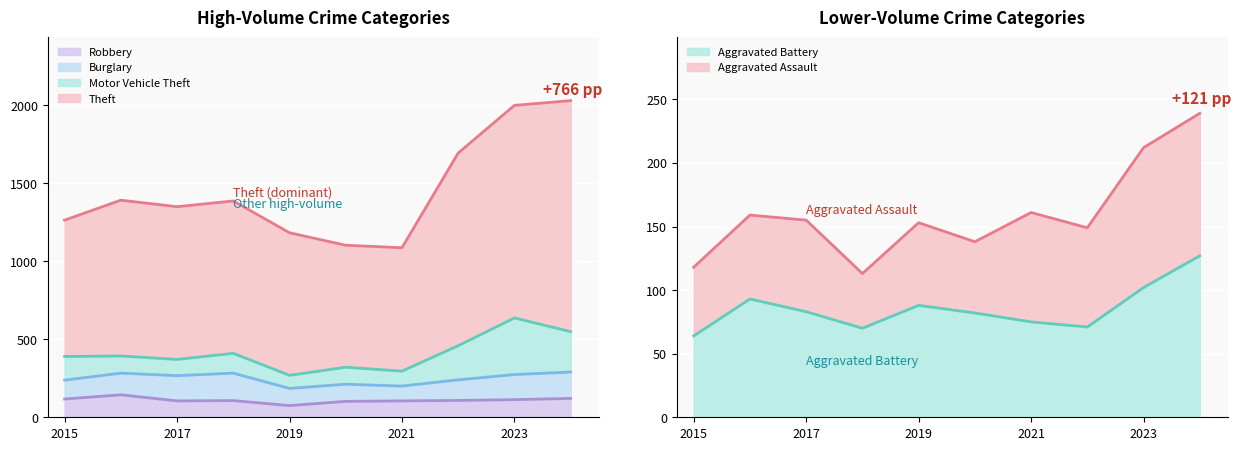

Count the number of data series in this chart.

2